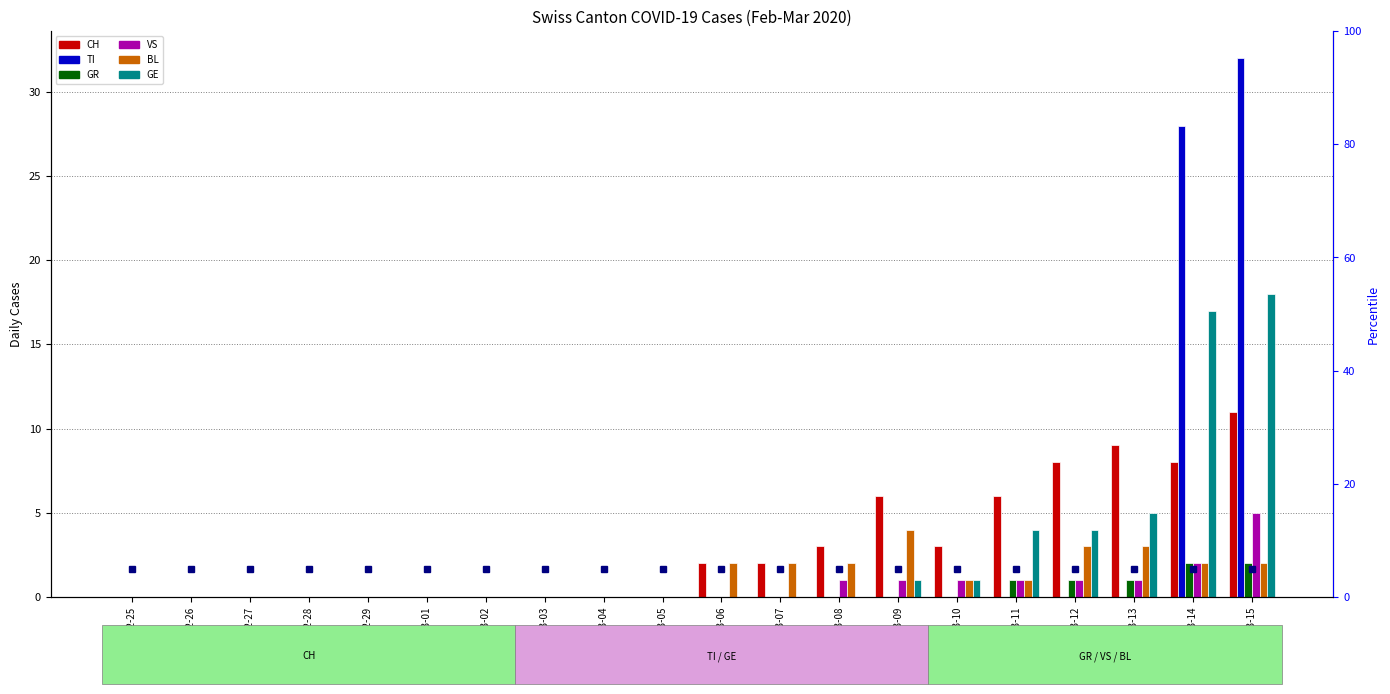

How many categories are shown in the chart?

20